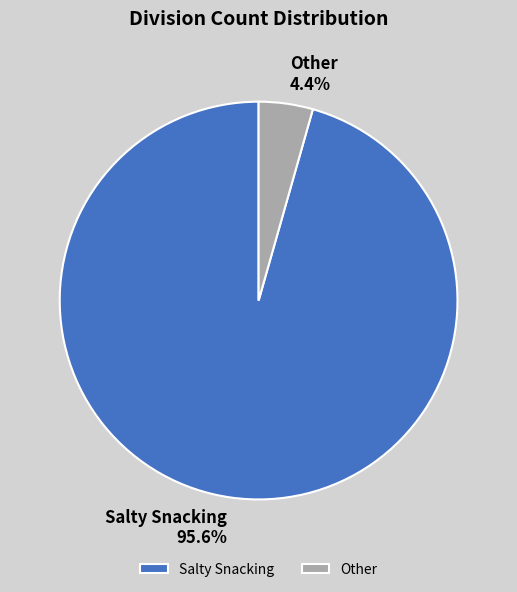

What percentage is the Other slice, to the nearest percent?

4%